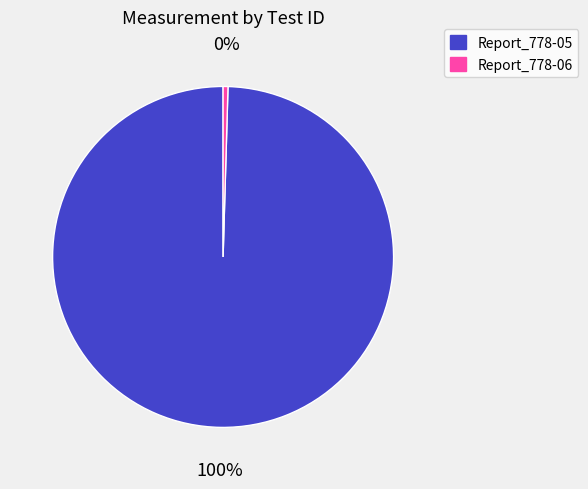

Is it true that Report_778-06 is 0% of the pie?

True